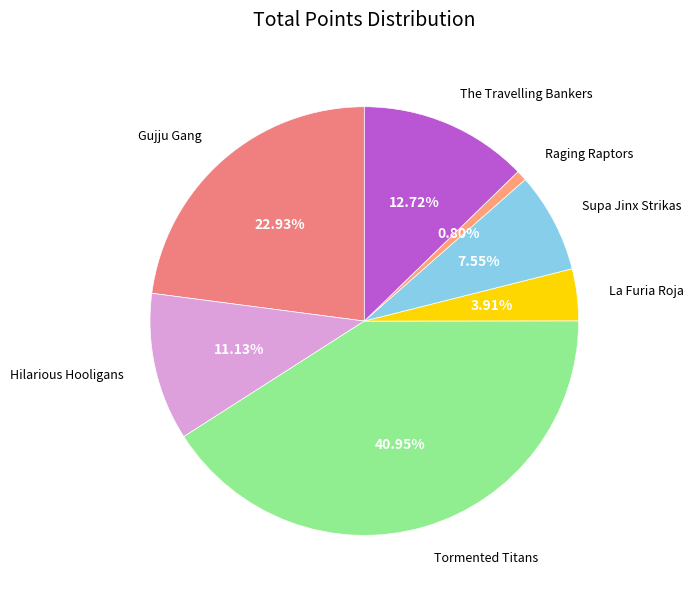

Rank the categories by value from lowest to highest.

Raging Raptors, La Furia Roja, Supa Jinx Strikas, Hilarious Hooligans, The Travelling Bankers, Gujju Gang, Tormented Titans